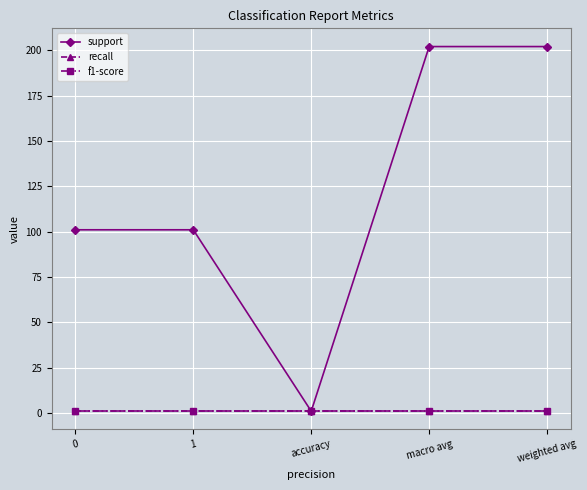

Which series has the widest spread of values?

support